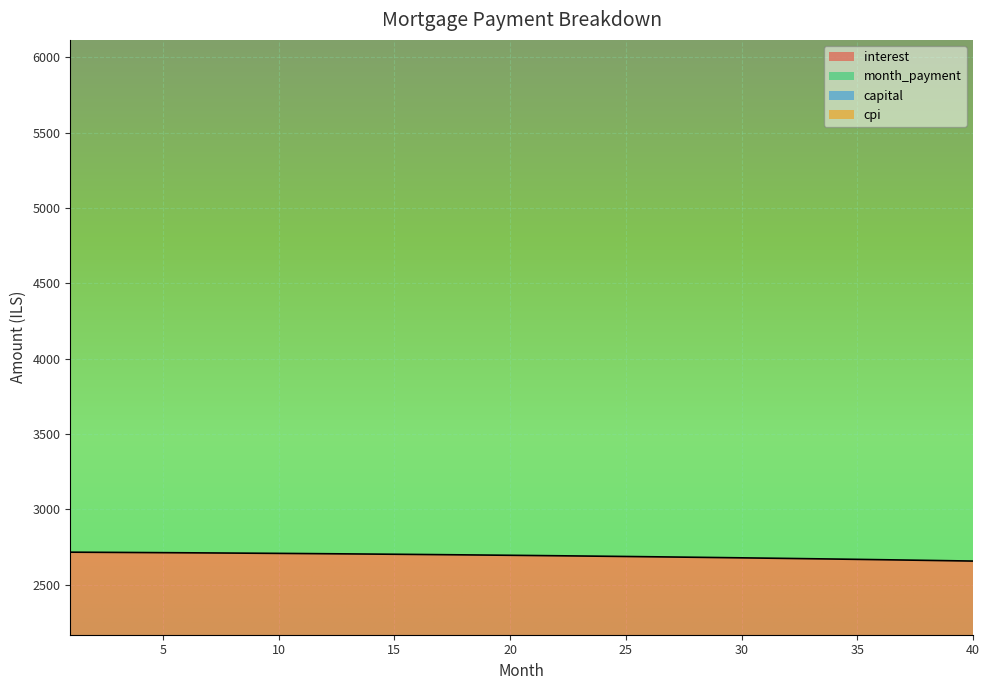

Reading left to right, list all the values displayed in this chart.

interest: 1=2714.7	2=2713.9	3=2713.1	4=2712.3	5=2711.5	6=2710.6	7=2709.7	8=2708.7	9=2707.7	10=2706.7	11=2705.6	12=2704.4	13=2703.3	14=2702.1	15=2700.8	16=2699.6	17=2698.2	18=2696.9	19=2695.4	20=2694.0	21=2692.5	22=2691.0	23=2689.4	24=2687.8	25=2686.1	26=2684.4	27=2682.6	28=2680.8	29=2679.0	30=2677.1	31=2675.1	32=2673.2	33=2671.1	34=2669.1	35=2666.9	36=2664.8	37=2662.6	38=2660.3	39=2658.0	40=2655.6
month_payment: 1=10638.7	2=10663.5	3=10688.4	4=10713.4	5=10738.4	6=10763.4	7=10788.5	8=10813.7	9=10838.9	10=10864.2	11=10889.6	12=10915.0	13=10940.4	14=10966.0	15=10991.6	16=11017.2	17=11042.9	18=11068.7	19=11094.5	20=11120.4	21=11146.3	22=11172.4	23=11198.4	24=11224.6	25=11250.7	26=11277.0	27=11303.3	28=11329.7	29=11356.1	30=11382.6	31=11409.2	32=11435.8	33=11462.5	34=11489.2	35=11516.0	36=11542.9	37=11569.8	38=11596.8	39=11623.9	40=11651.0
capital: 1=12971.4	2=12995.6	3=13019.8	4=13044.0	5=13068.2	6=13092.5	7=13116.7	8=13141.1	9=13165.4	10=13189.7	11=13214.1	12=13238.5	13=13263.0	14=13287.4	15=13311.9	16=13336.4	17=13361.0	18=13385.5	19=13410.1	20=13434.7	21=13459.3	22=13484.0	23=13508.6	24=13533.3	25=13558.1	26=13582.8	27=13607.6	28=13632.3	29=13657.2	30=13682.0	31=13706.9	32=13731.7	33=13756.6	34=13781.6	35=13806.5	36=13831.5	37=13856.4	38=13881.5	39=13906.5	40=13931.5
cpi: 1=8034.0	2=8045.7	3=8057.4	4=8069.0	5=8080.7	6=8092.3	7=8103.9	8=8115.6	9=8127.2	10=8138.8	11=8150.4	12=8161.9	13=8173.5	14=8185.1	15=8196.6	16=8208.2	17=8219.7	18=8231.2	19=8242.7	20=8254.2	21=8265.7	22=8277.1	23=8288.6	24=8300.0	25=8311.5	26=8322.9	27=8334.3	28=8345.7	29=8357.0	30=8368.4	31=8379.7	32=8391.1	33=8402.4	34=8413.7	35=8425.0	36=8436.2	37=8447.5	38=8458.7	39=8469.9	40=8481.1